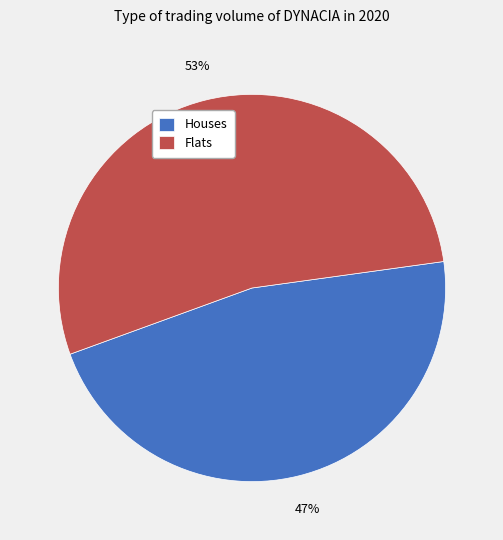

True or false: Houses accounts for 47% of the total.

True